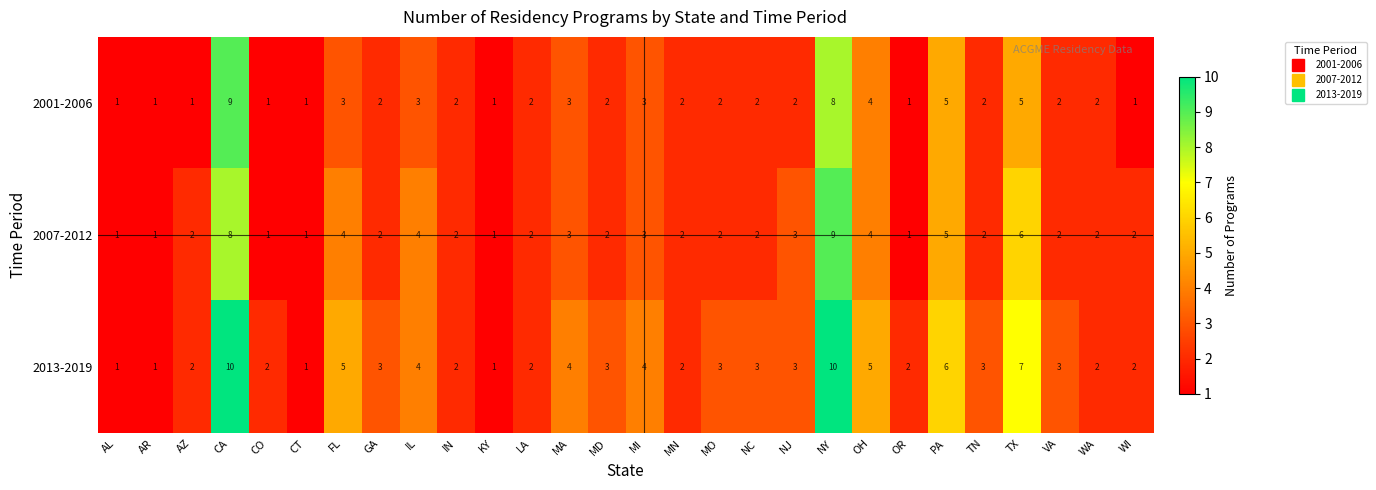

How many 2007-2012 values are between 2 and 4?

18